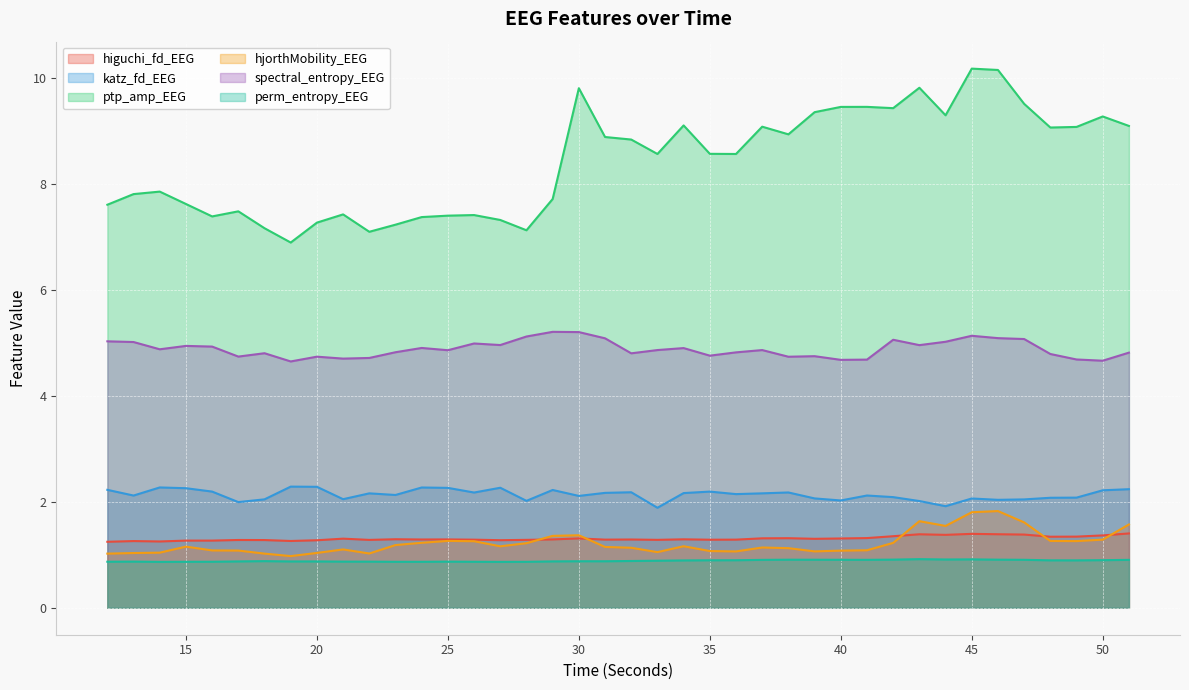

Where is the first local maximum for perm_entropy_EEG?

13